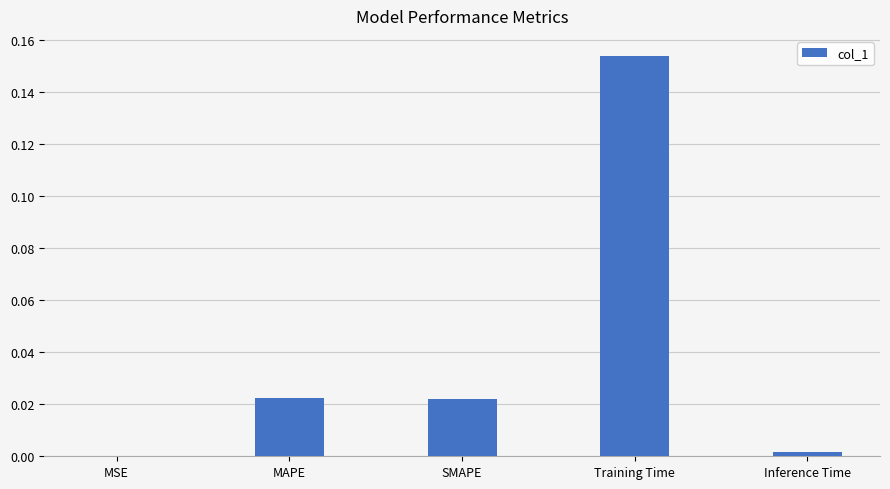

What is the change in value from MAPE to Training Time?

+0.1